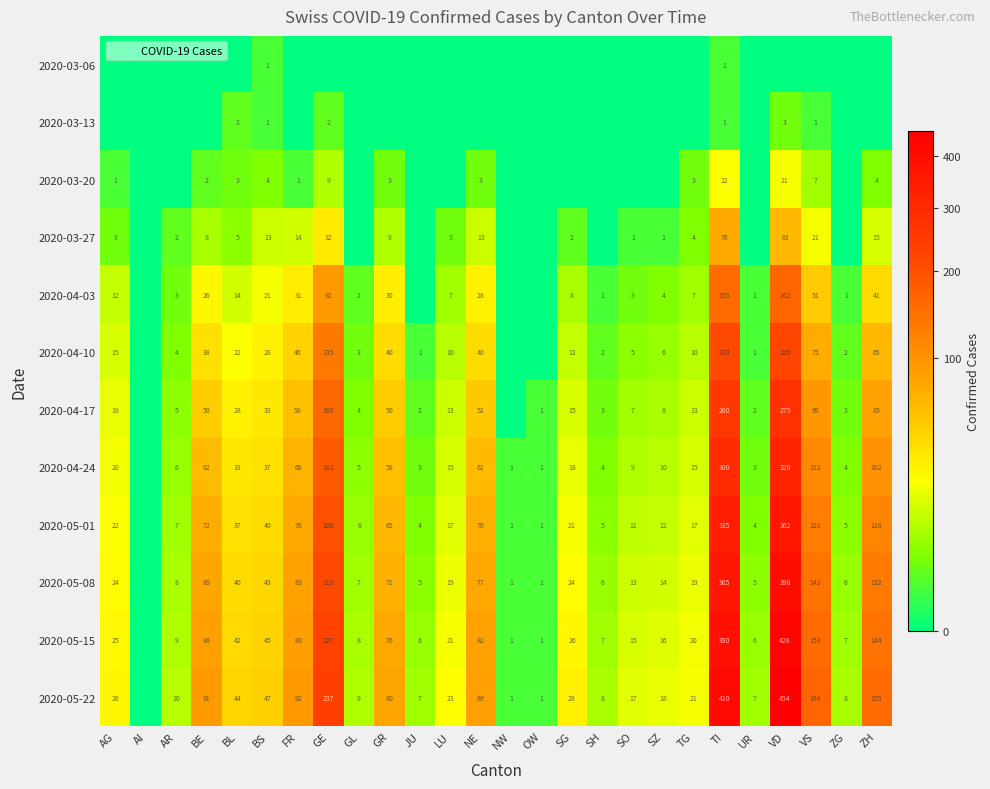

What is the difference between the highest and lowest values at BS?

46